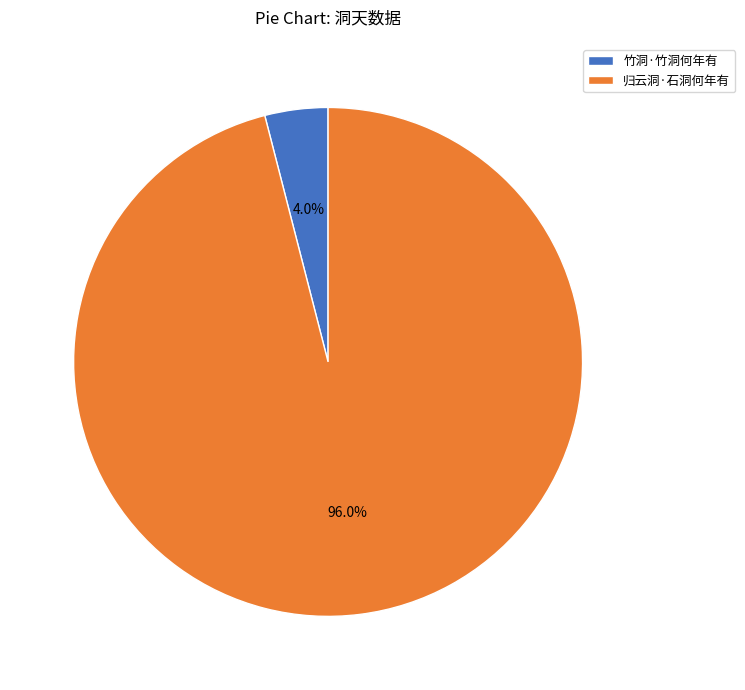

What is the ratio of the value at 归云洞·石洞何年有 to the value at 竹洞·竹洞何年有?

24.0